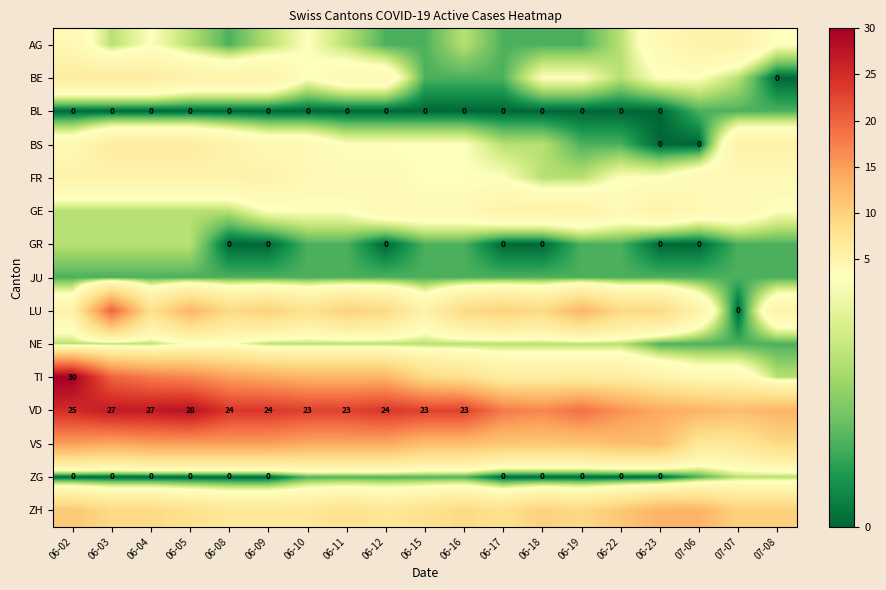

What is the spread (max minus min) of values at 06-04?

27